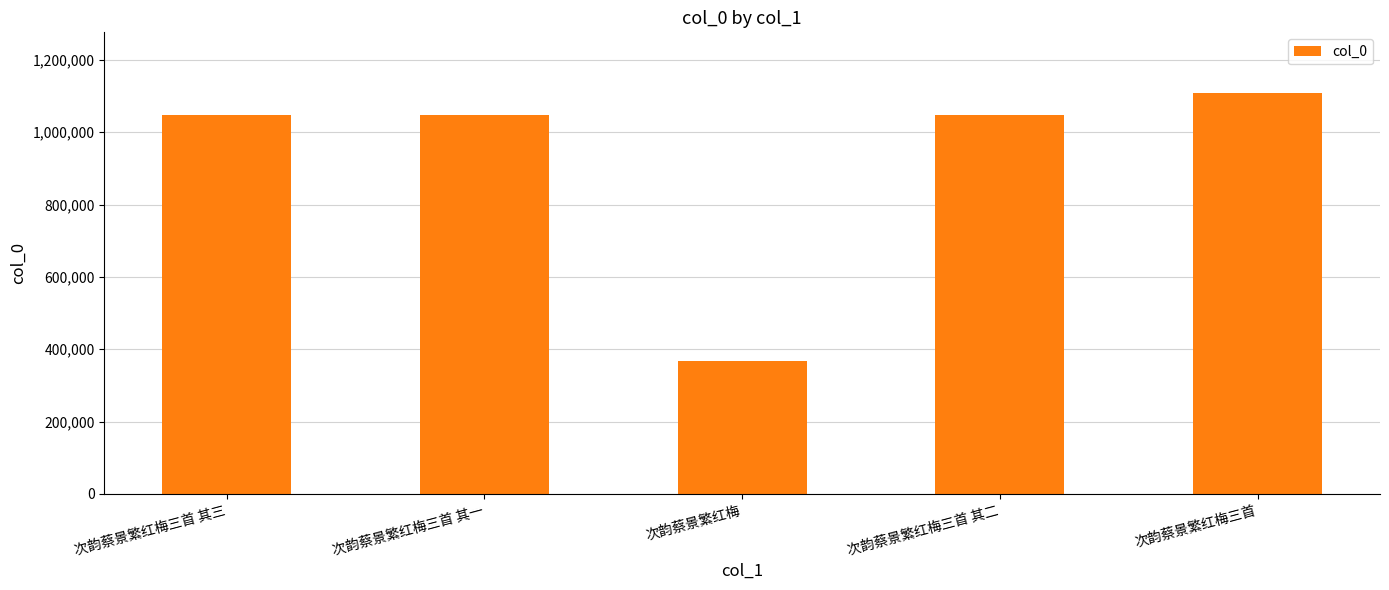

What value does the data have at 次韵蔡景繁红梅, to the nearest 50?

366850